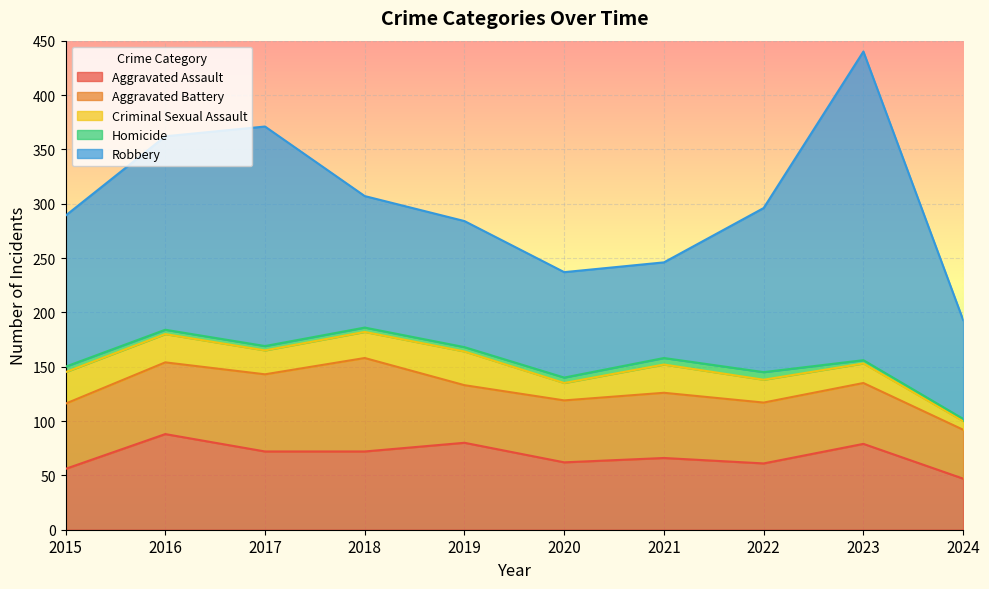

How many data points in Aggravated Battery are less than 60?

5